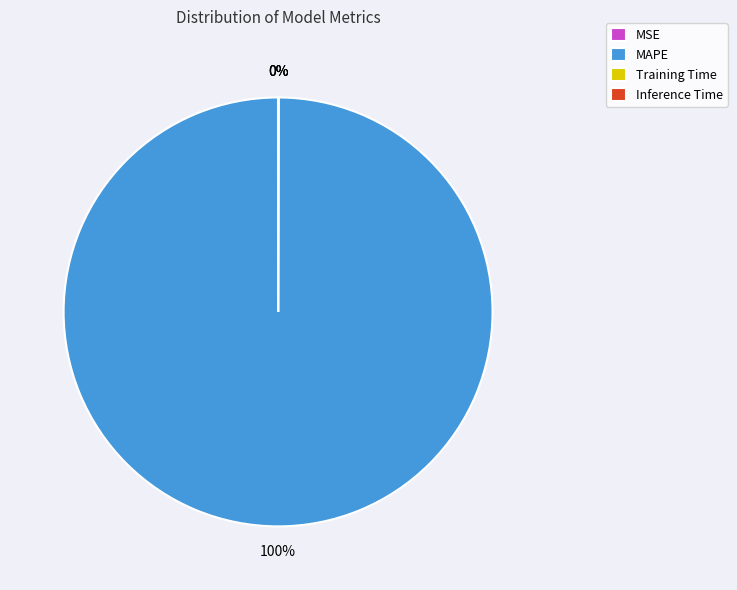

Does any single category account for the majority?

Yes